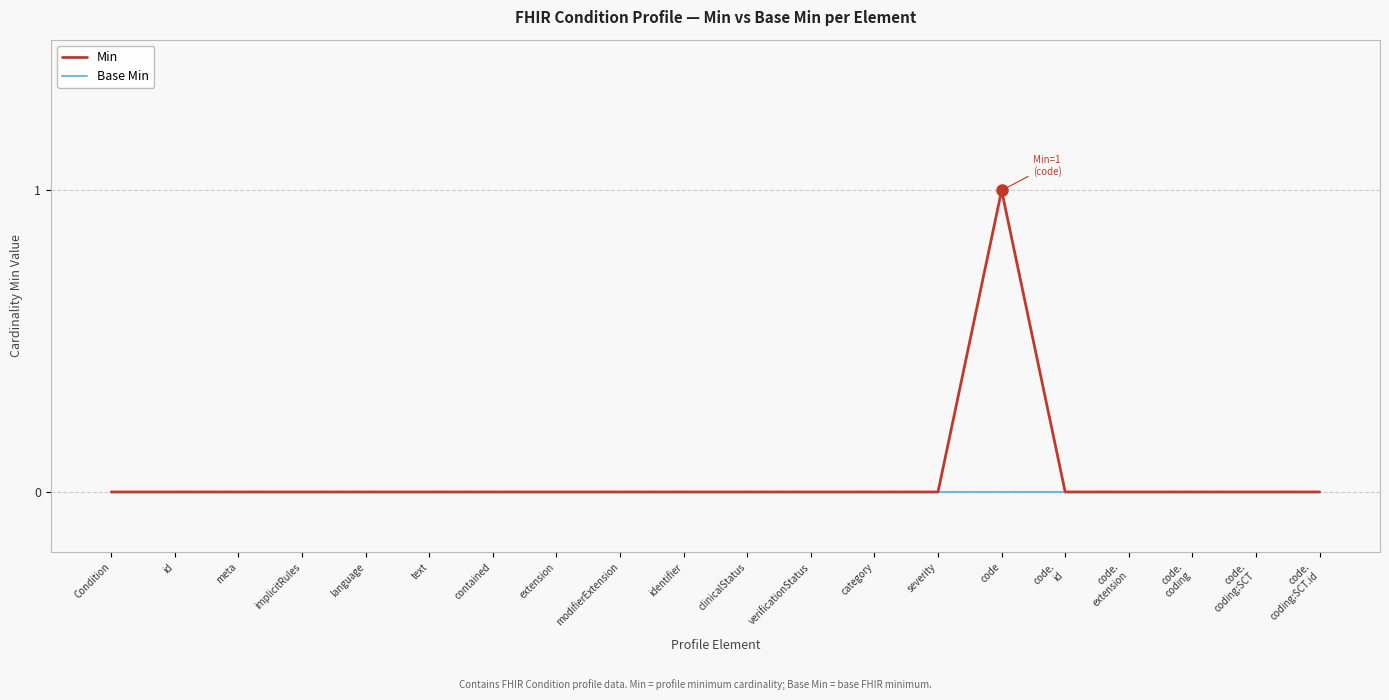

List the series in order of their peak value, highest first.

Min, Base Min